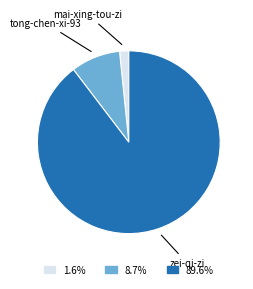

Does any single category account for the majority?

Yes